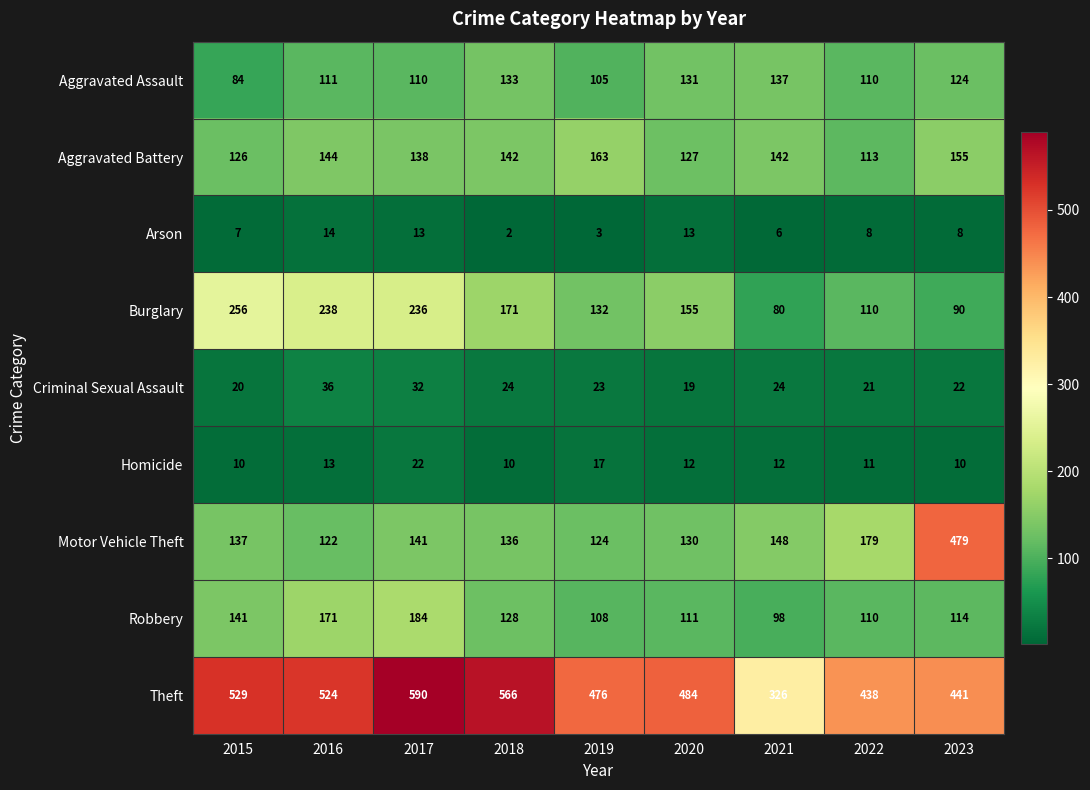

What is the approximate value of Aggravated Assault at 2015, to the nearest 10?

80